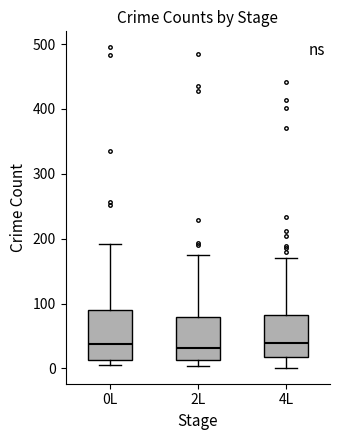

Reading left to right, read every box against the y-axis: the position of its median line, the range the box covers, and the ends of its whiskers. The values are not printed on the chart, so give them approximately, as read against the axis.

0L: median 40, box 10 to 90, whiskers 10 (just below the box's lower edge) to 190
2L: median 30, box 10 to 80, whiskers 0 to 180
4L: median 40, box 20 to 80, whiskers 0 to 170